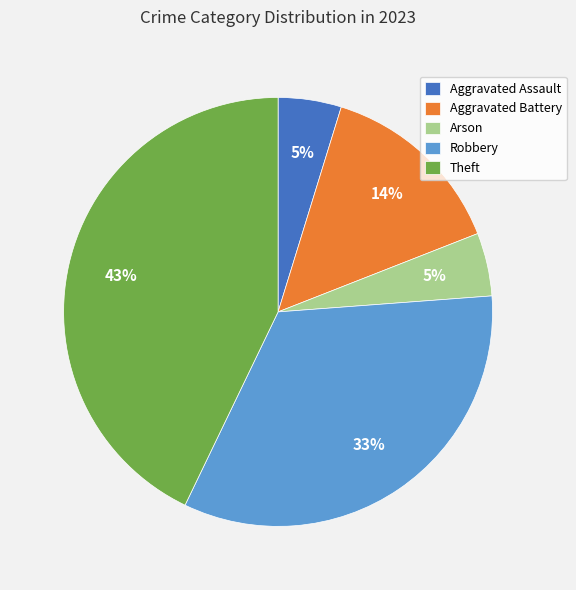

Do Theft and Robbery together represent more than half of the pie?

Yes